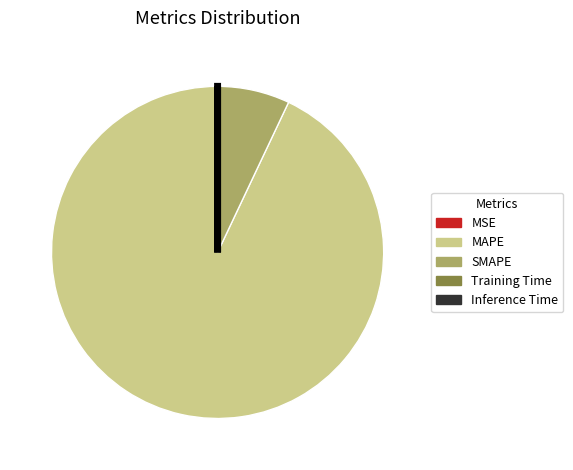

True or false: SMAPE accounts for 1% of the total.

False